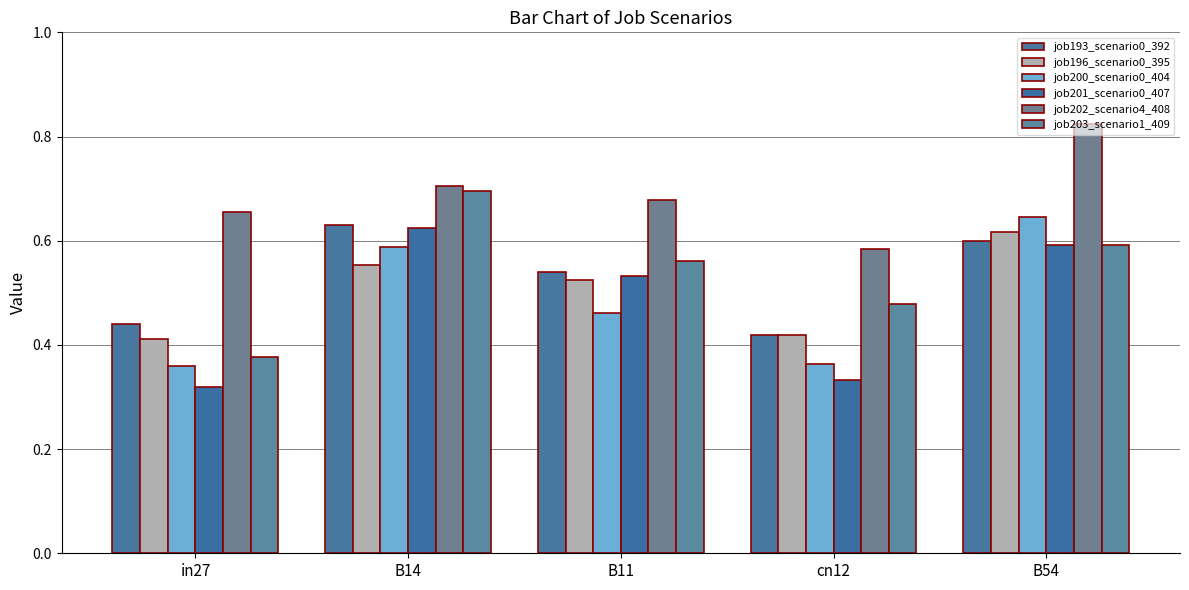

Does the chart contain any negative values?

No